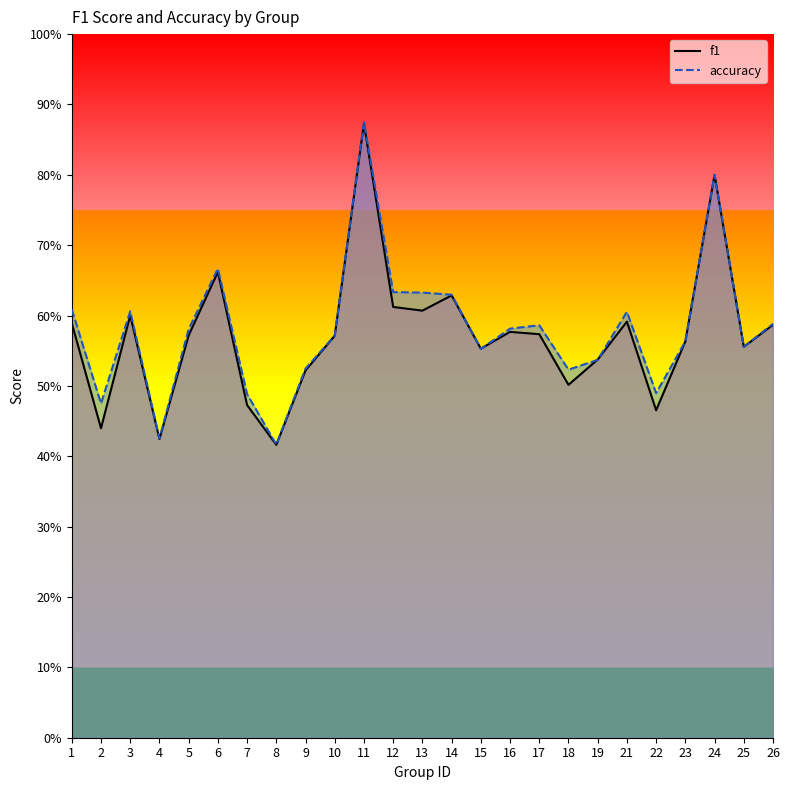

Does the chart display data point markers on the line(s)?

No